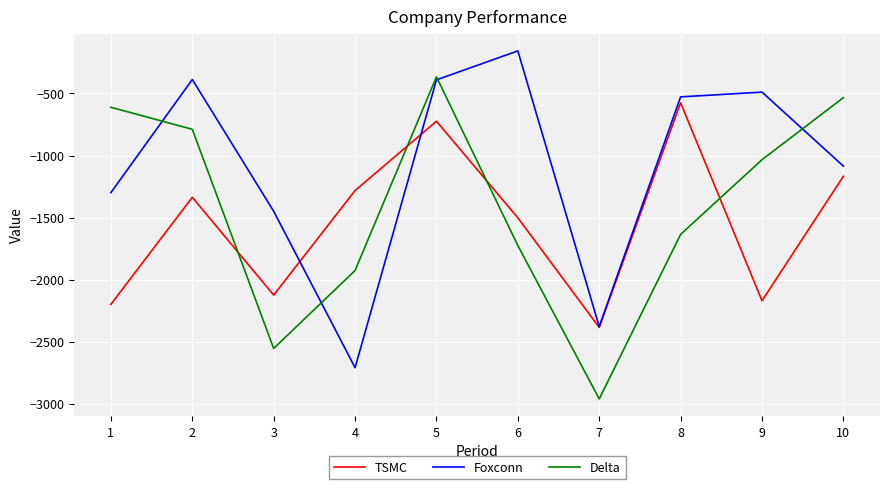

How many values in the Foxconn series exceed -527?

4